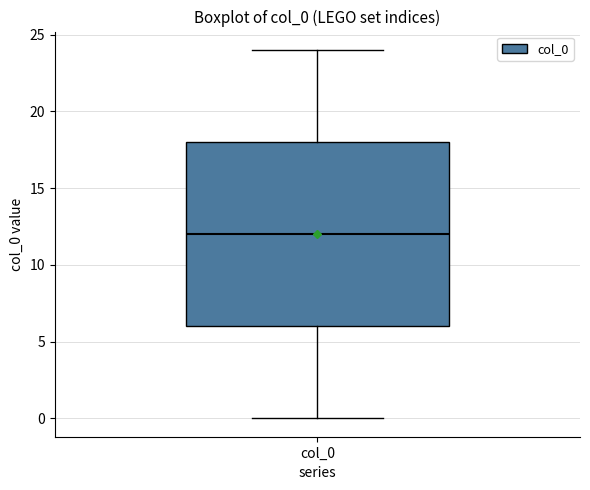

Where is the lower edge of the box for col_0 on the y-axis? The values are not printed on the chart, so give them approximately, as read against the axis.

6